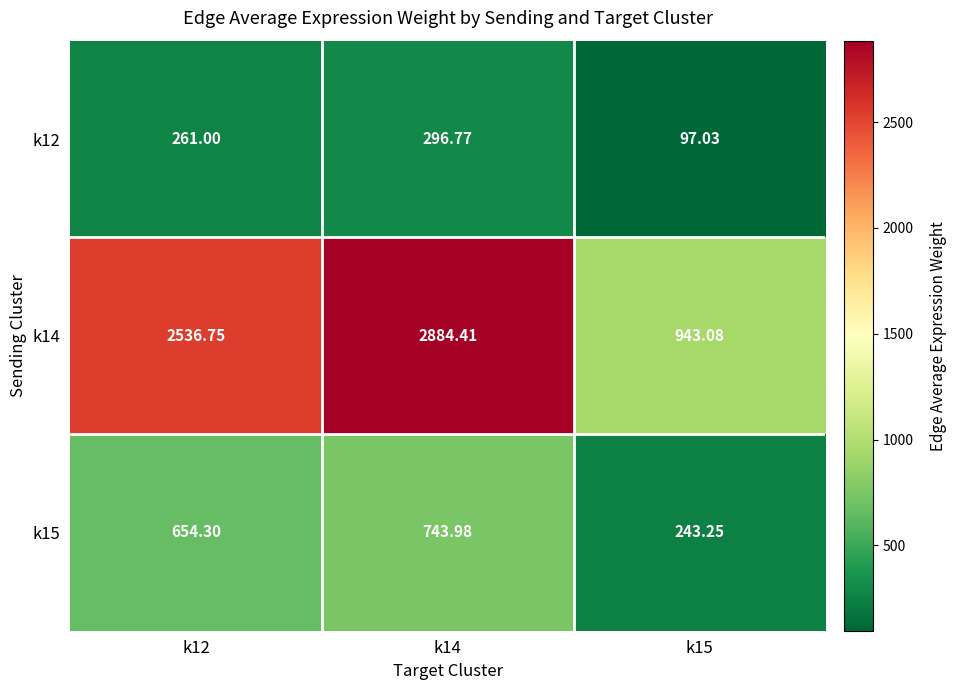

How many values in the k12 series are below 261?

1